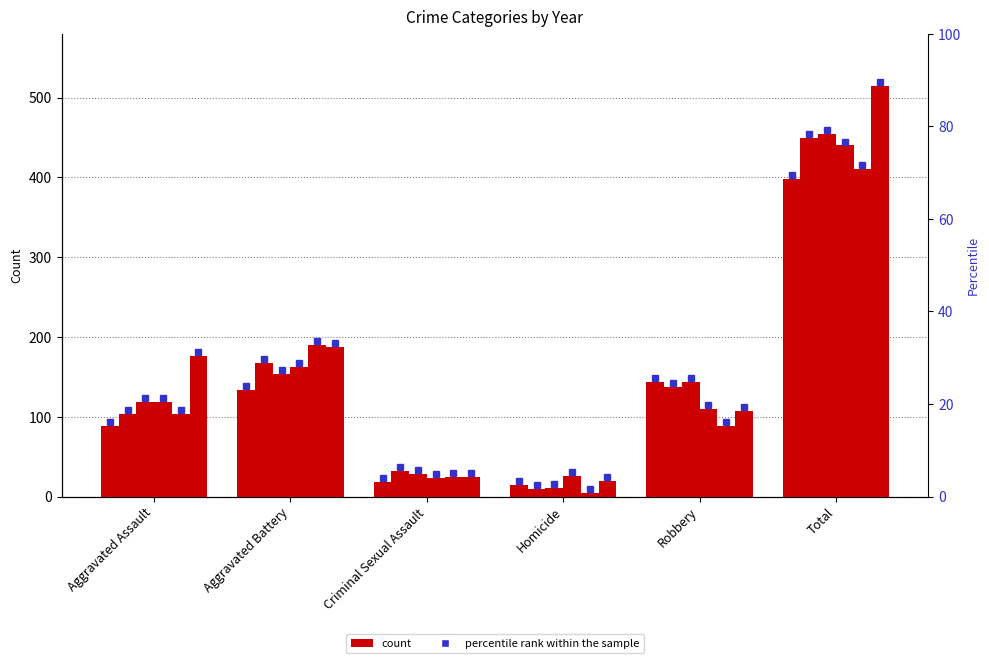

Is it true that 2017 equals 144 at Robbery?

True